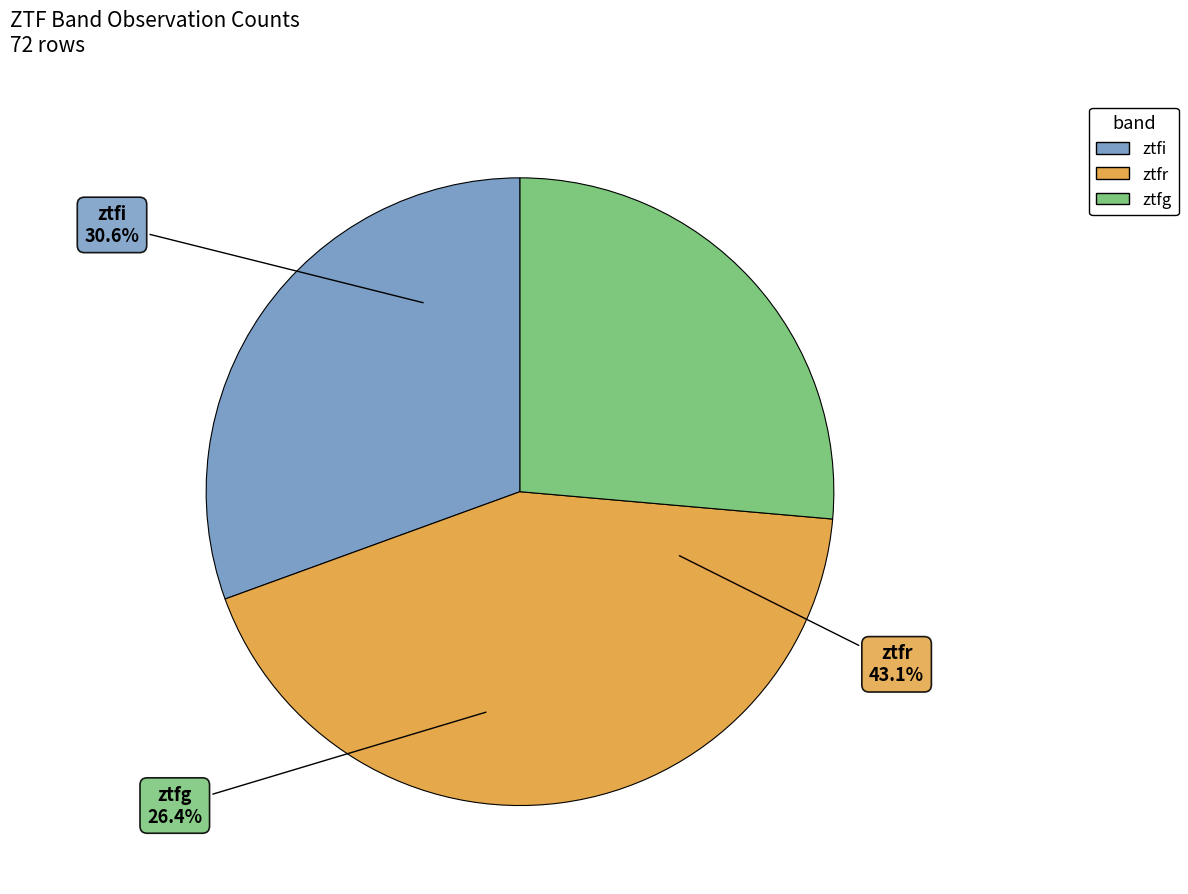

To the nearest percent, what is the average slice percentage?

33%